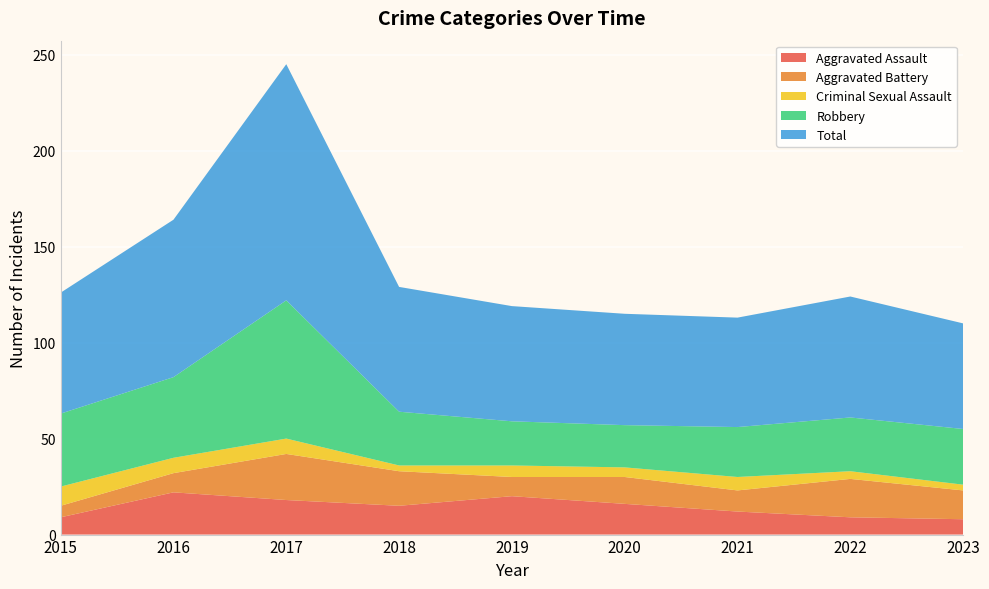

Reading left to right, list all the values displayed in this chart.

Aggravated Assault: 2015=9	2016=22	2017=18	2018=15	2019=20	2020=16	2021=12	2022=9	2023=8
Aggravated Battery: 2015=6	2016=10	2017=24	2018=18	2019=10	2020=14	2021=11	2022=20	2023=15
Criminal Sexual Assault: 2015=10	2016=8	2017=8	2018=3	2019=6	2020=5	2021=7	2022=4	2023=3
Robbery: 2015=38	2016=42	2017=72	2018=28	2019=23	2020=22	2021=26	2022=28	2023=29
Total: 2015=63	2016=82	2017=123	2018=65	2019=60	2020=58	2021=57	2022=63	2023=55